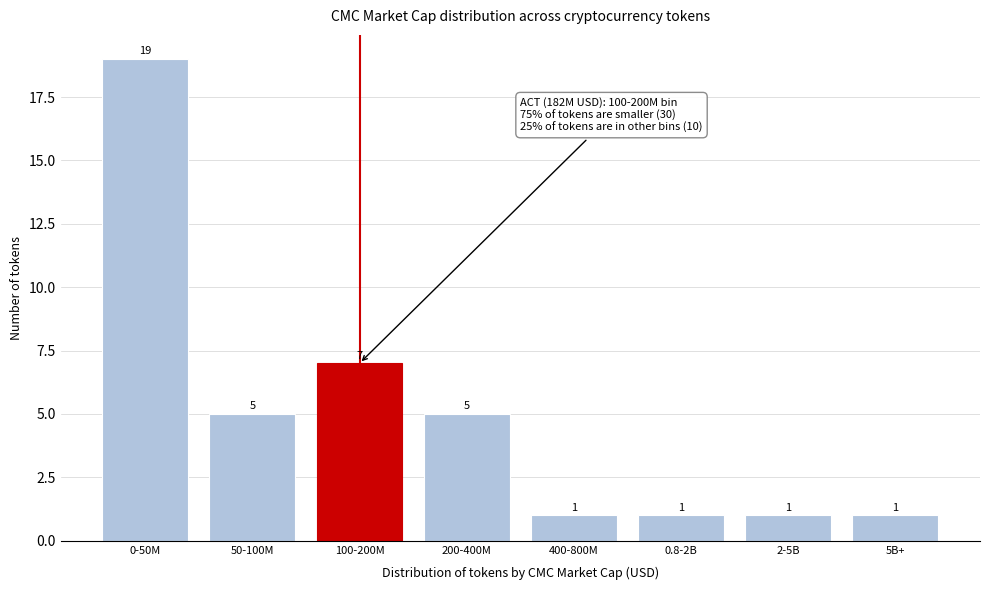

Reading left to right, what are all the values shown in this chart?

19	5	7	5	1	1	1	1